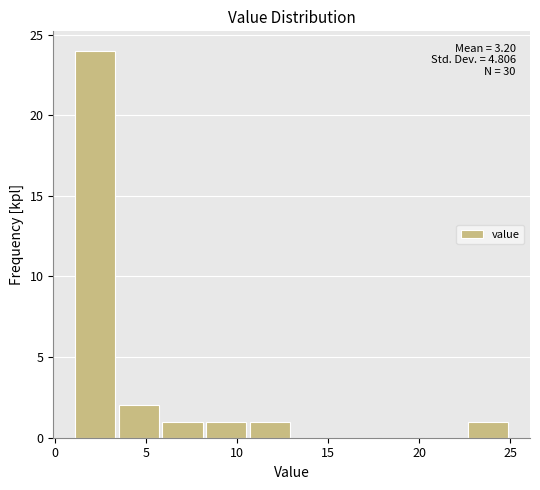

Which range on the x-axis has the tallest bar?

1.0 to 3.4